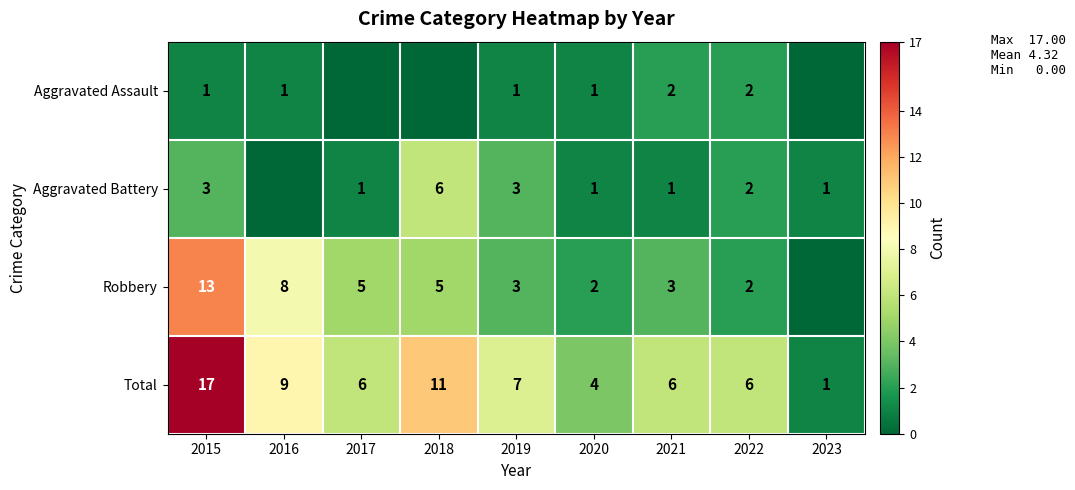

The value of Robbery at 2022 is 2. True or false?

True